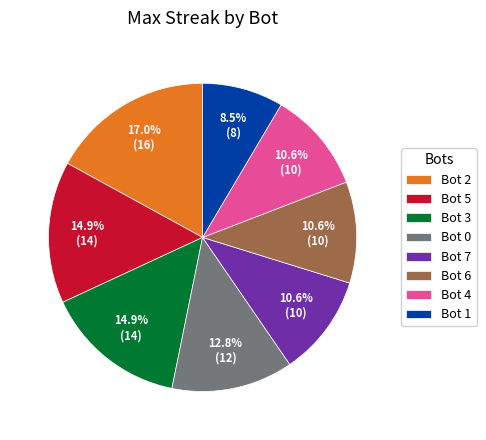

What is the total percentage of Bot 0 and Bot 7?

23.4%